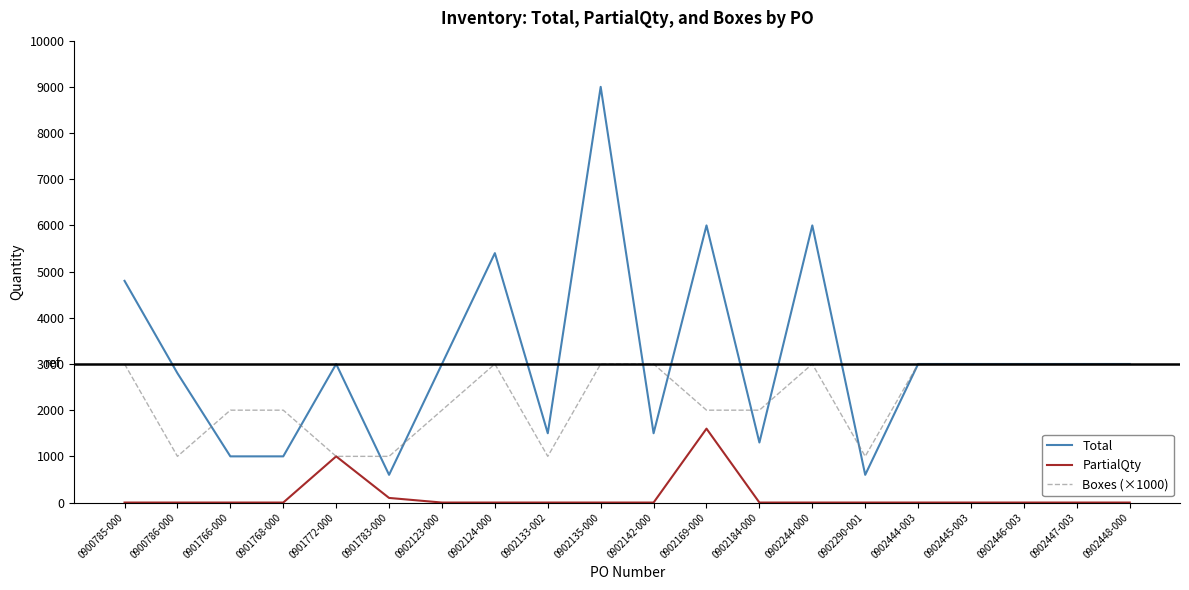

Where does the Total series first go above 3000?

0900785-000